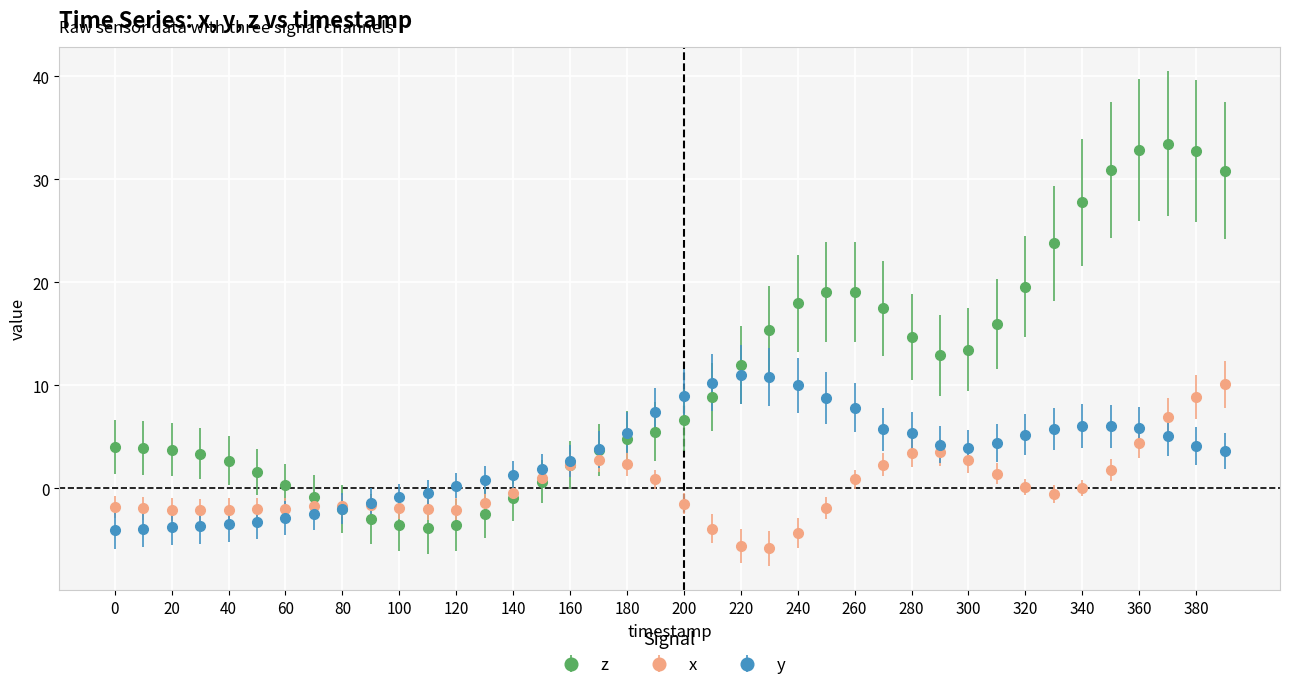

What is the lowest value of the z series?

-3.8